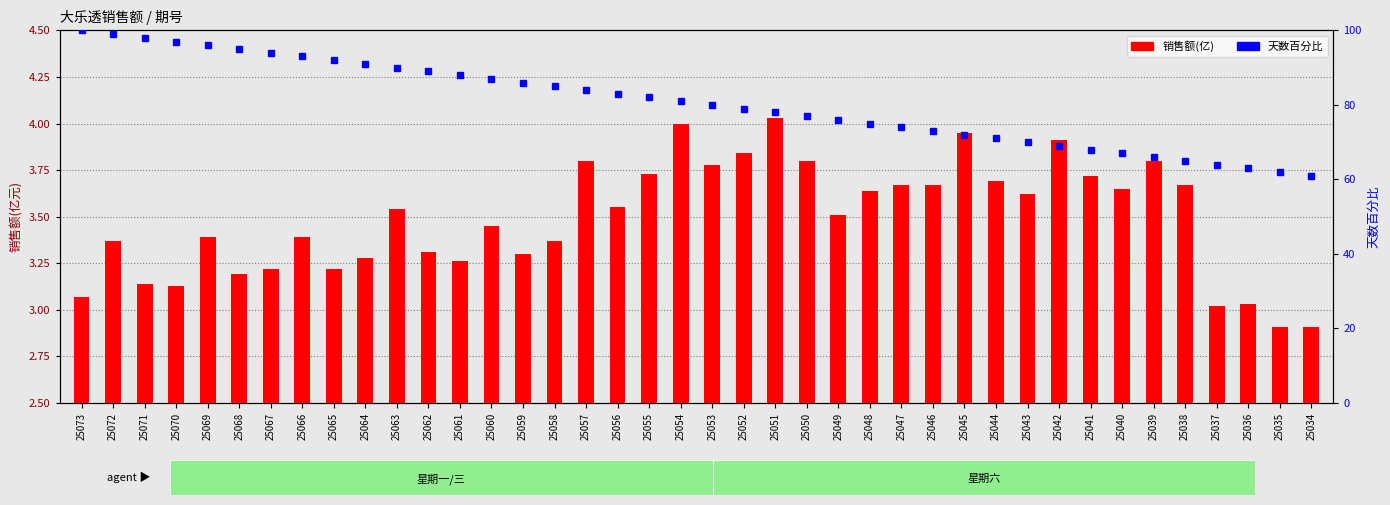

At which category is the sum across all series the highest?

25073